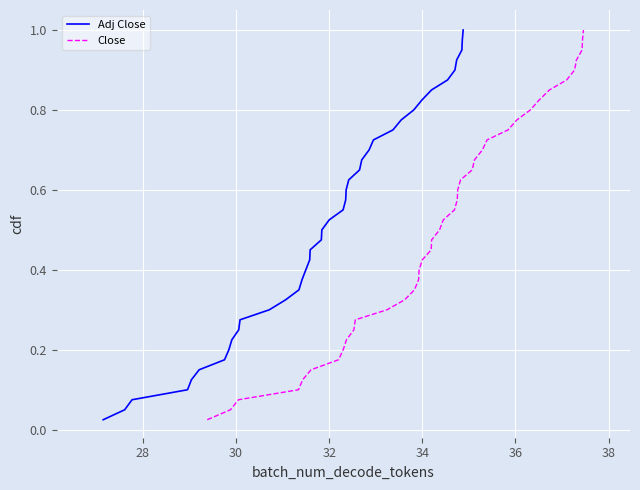

Is it true that Close equals 0.4 at 34?

False